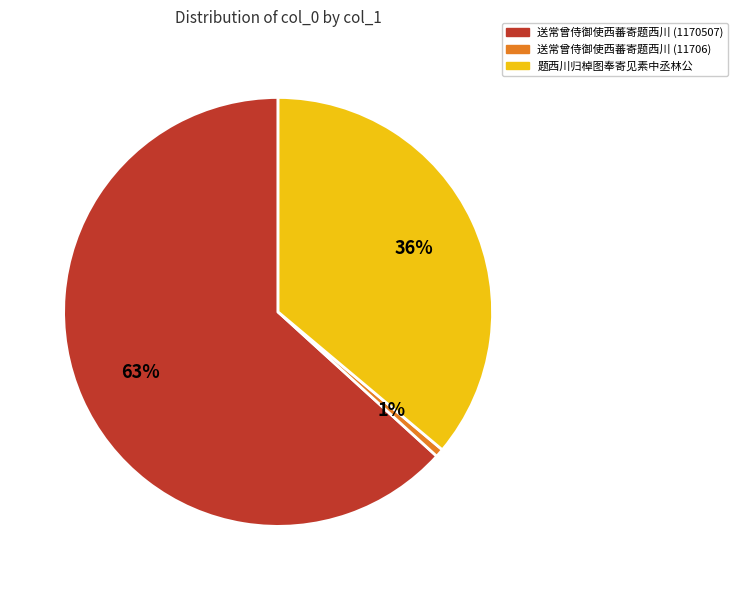

To the nearest percent, what is the average slice percentage?

33%